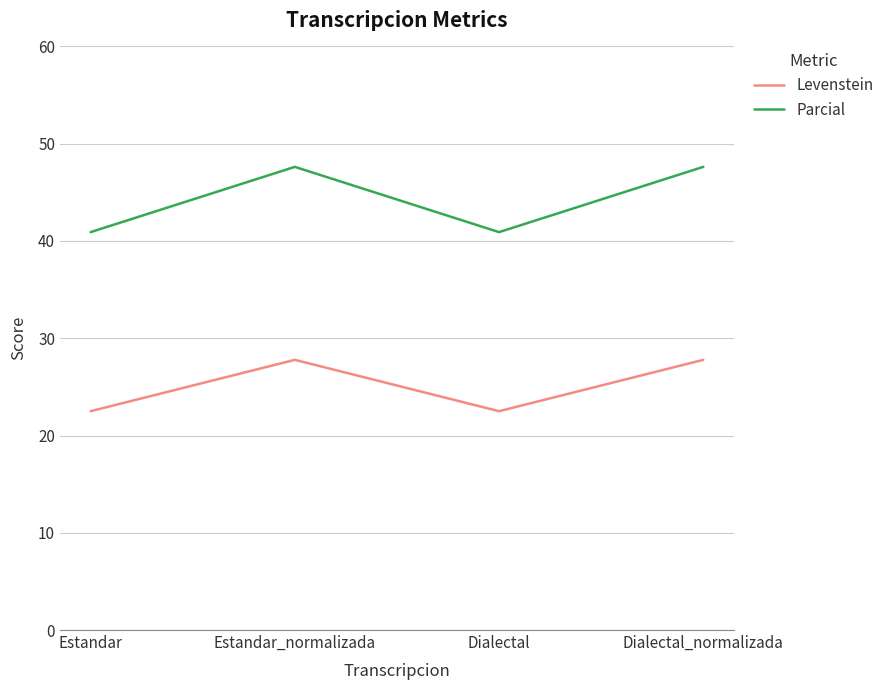

What is the difference between the highest and lowest values at Dialectal?

18.4